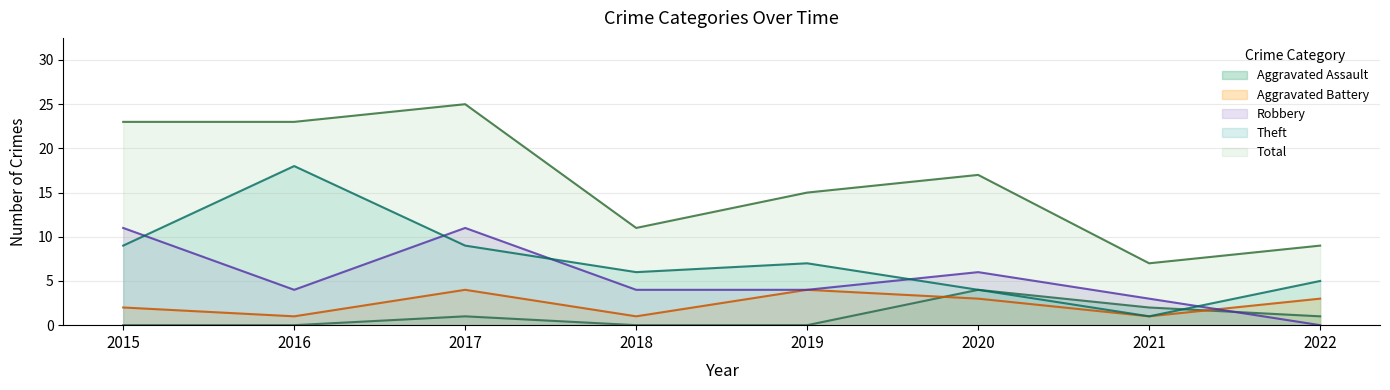

Which label corresponds to the smallest value in the chart?

2015